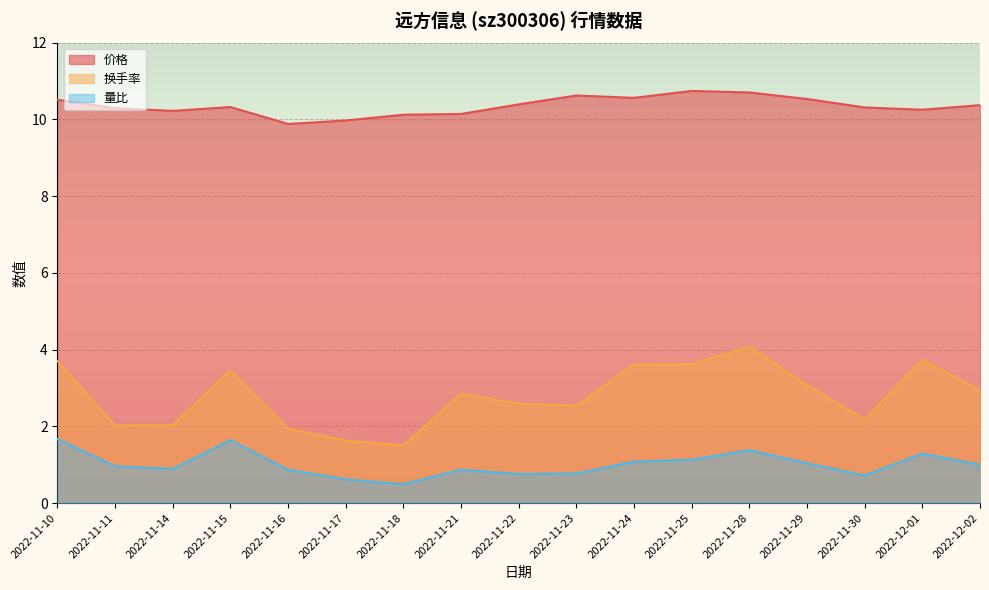

Rank the series by their average value, from highest to lowest.

价格, 换手率, 量比